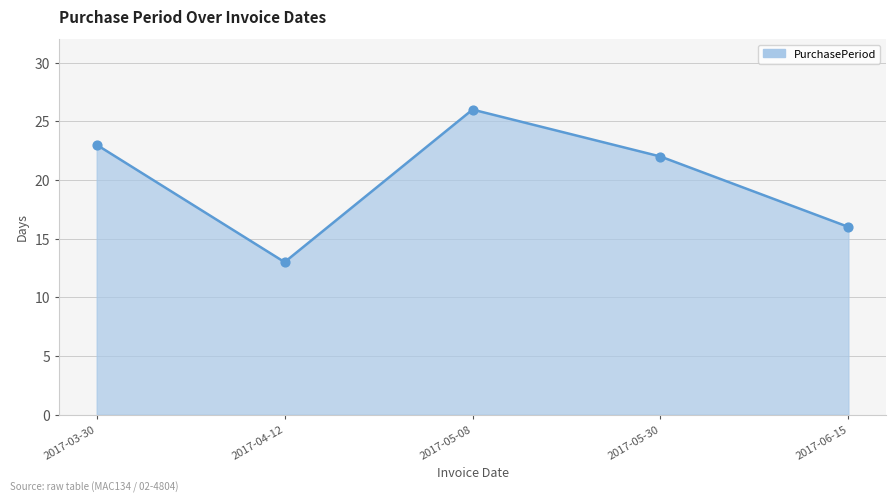

What is the ratio of the value at 2017-05-30 to the value at 2017-05-08?

0.8